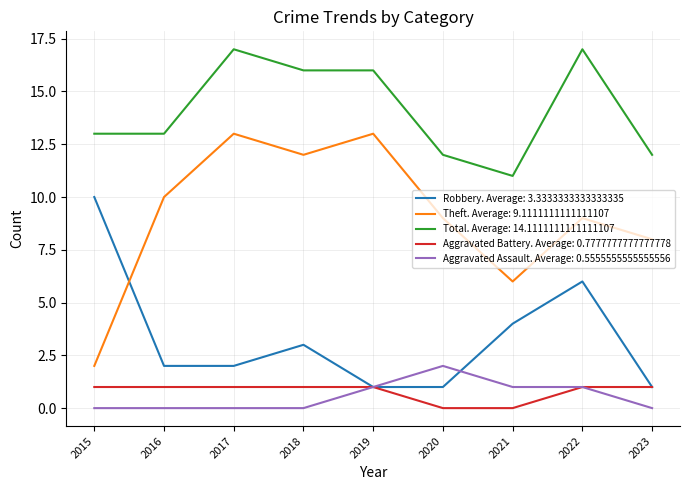

Which series has the largest range (max minus min)?

Theft. Average: 9.1111111111111107